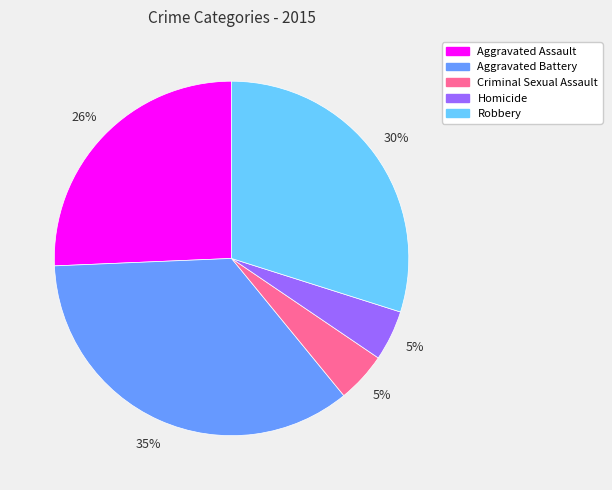

Between Aggravated Battery and Criminal Sexual Assault, which is larger?

Aggravated Battery